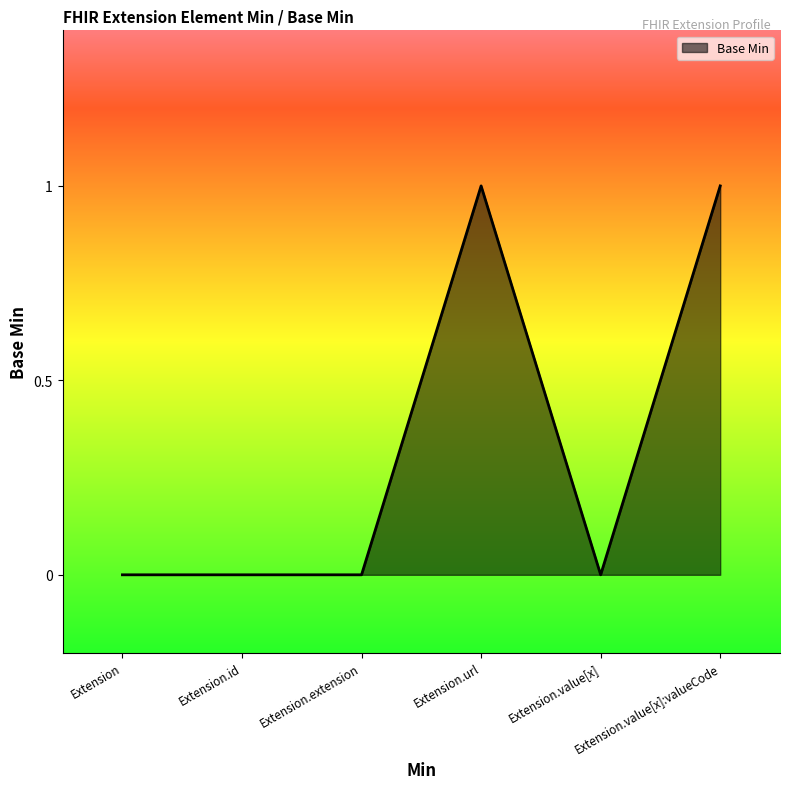

Reading left to right, what are all the values shown in this chart?

Extension=0	Extension.id=0	Extension.extension=0	Extension.url=1	Extension.value[x]=0	Extension.value[x]:valueCode=1